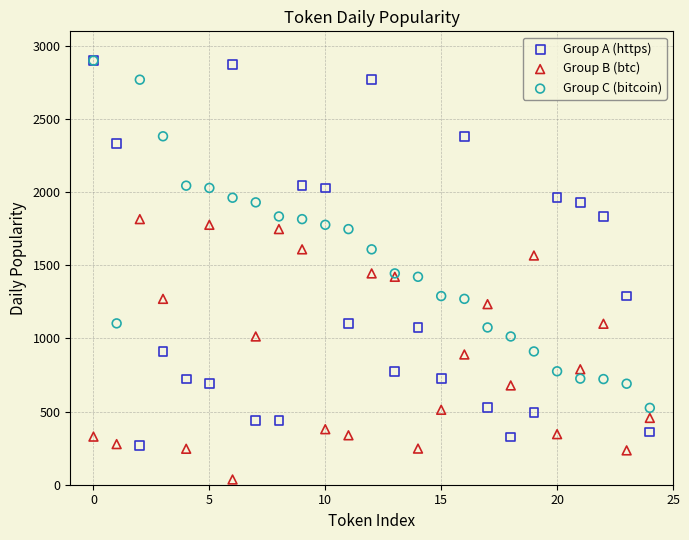

Which series reaches the minimum Y coordinate?

Group B (btc)